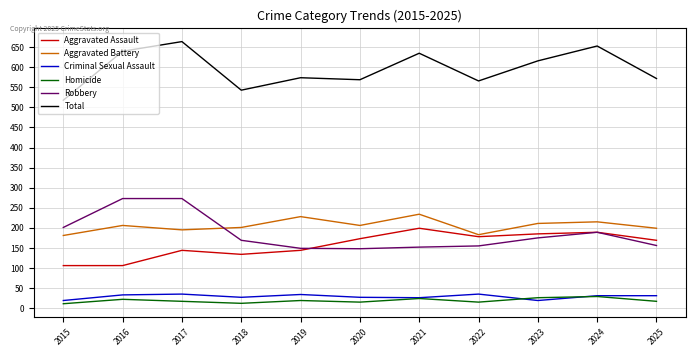

What are all the series names shown in the legend?

Aggravated Assault, Aggravated Battery, Criminal Sexual Assault, Homicide, Robbery, Total